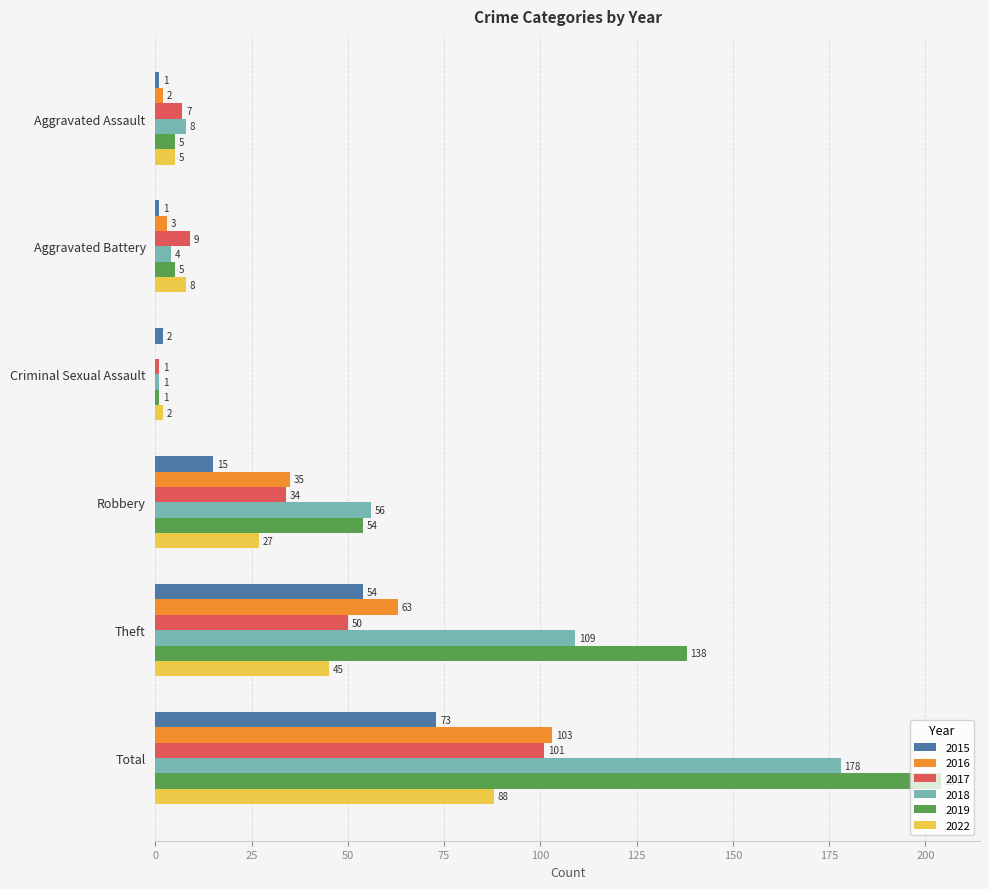

Which series changed the most between Robbery and Total?

2019